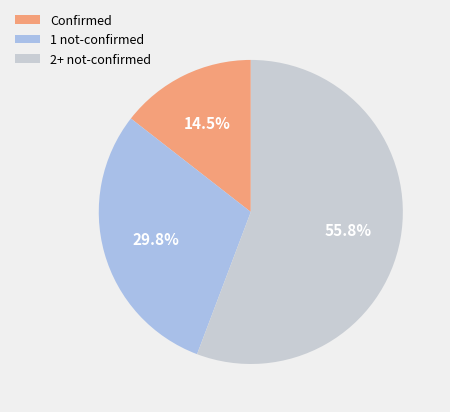

What percentage do Confirmed and 2+ not-confirmed together represent?

70.2%